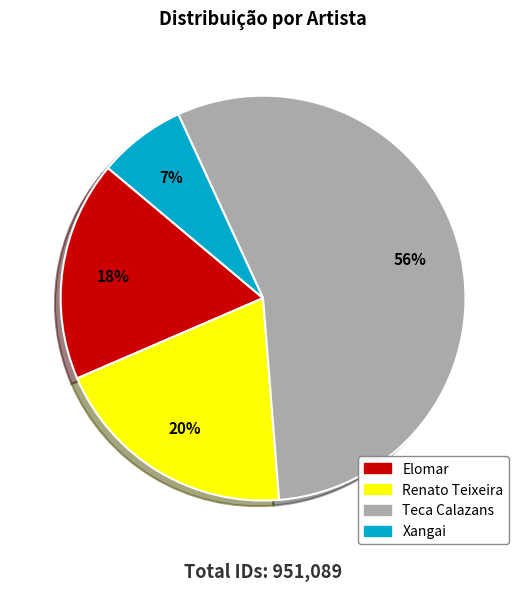

Which category accounts for the majority?

Teca Calazans